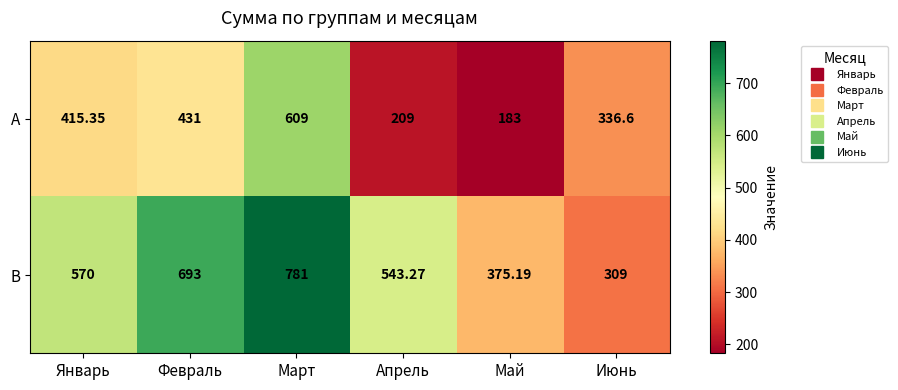

Which category has the highest value in the B series?

Март